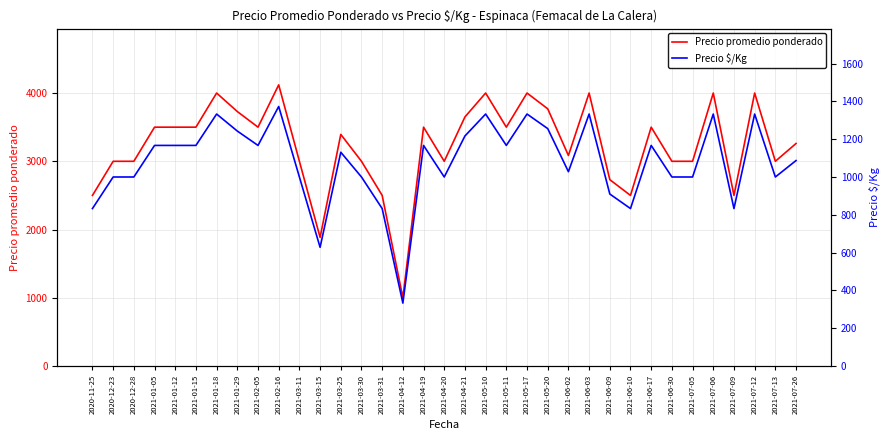

Where is Precio promedio ponderado nearest to the value 2560?

2020-11-25